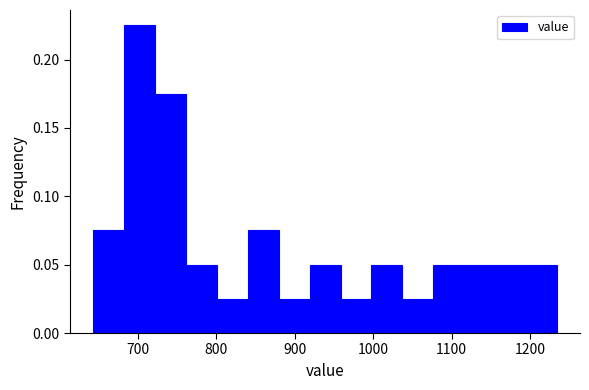

Read against the x-axis, roughly where is the centre of the tallest bar?

700